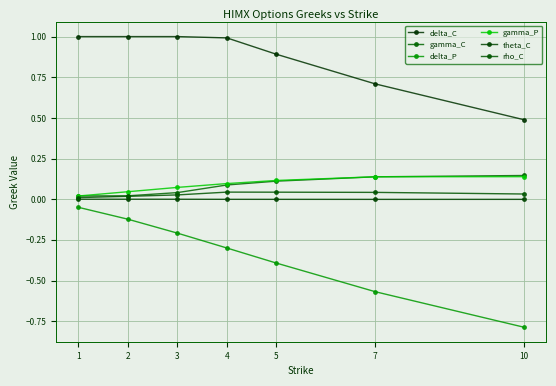

Which series has the largest total across all categories?

delta_C